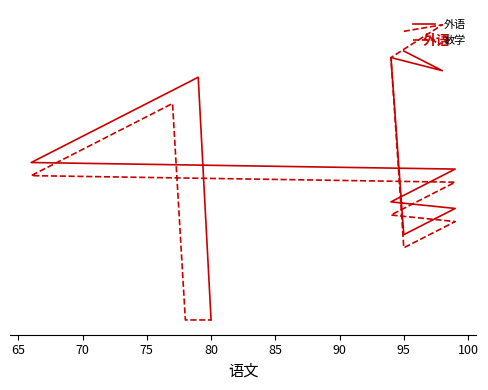

At which label does 数学 first exceed 77?

95